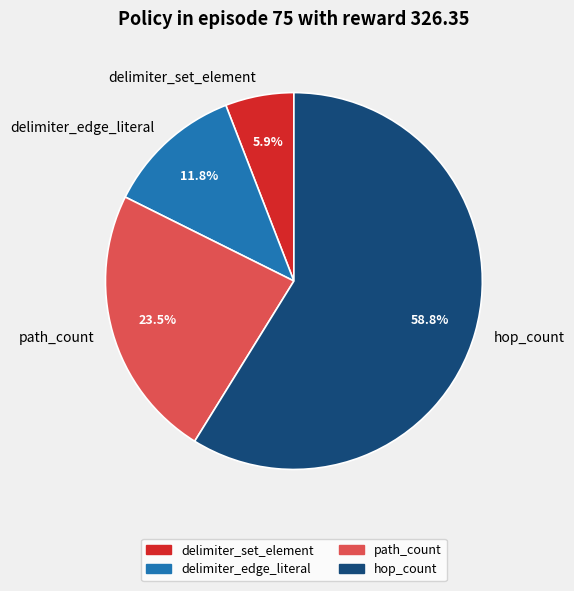

Which category accounts for the majority?

hop_count